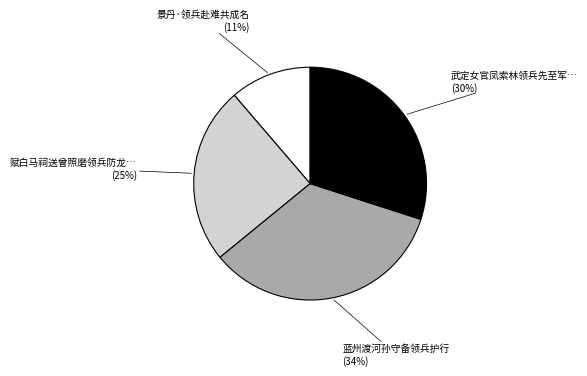

Count the number of slices in the pie.

4